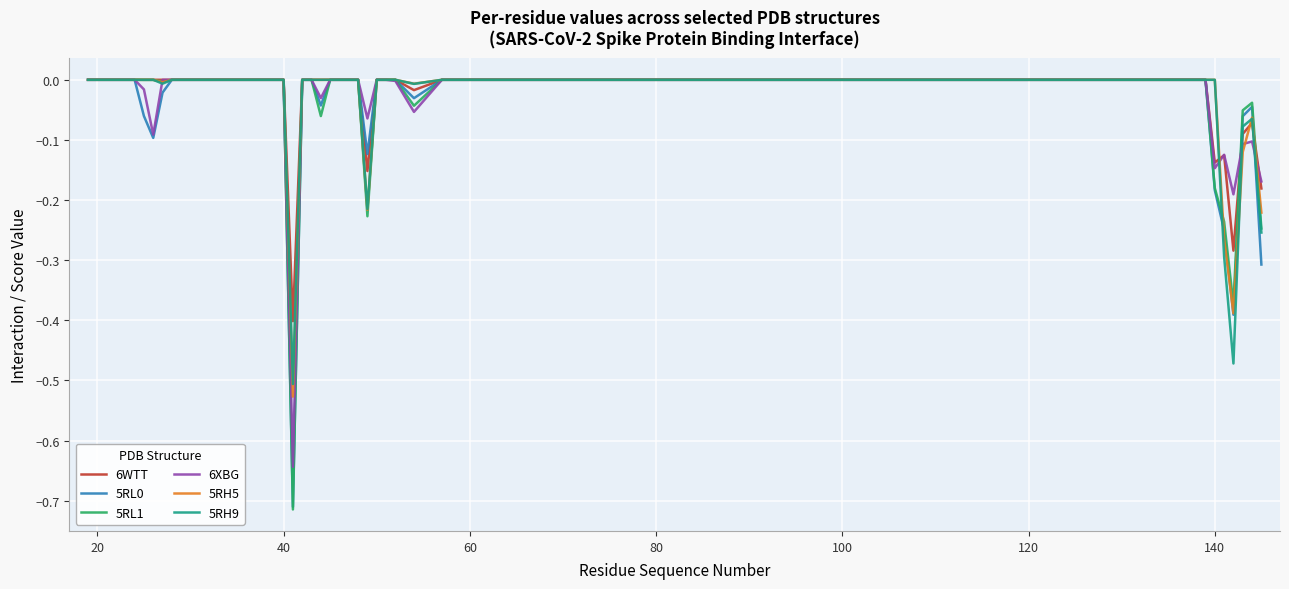

Which series has the widest spread of values?

5RL1